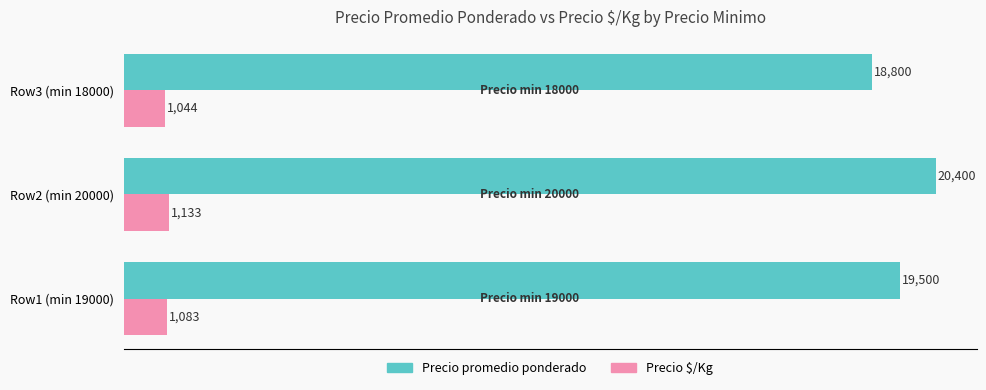

What is the maximum value shown in the chart?

20400